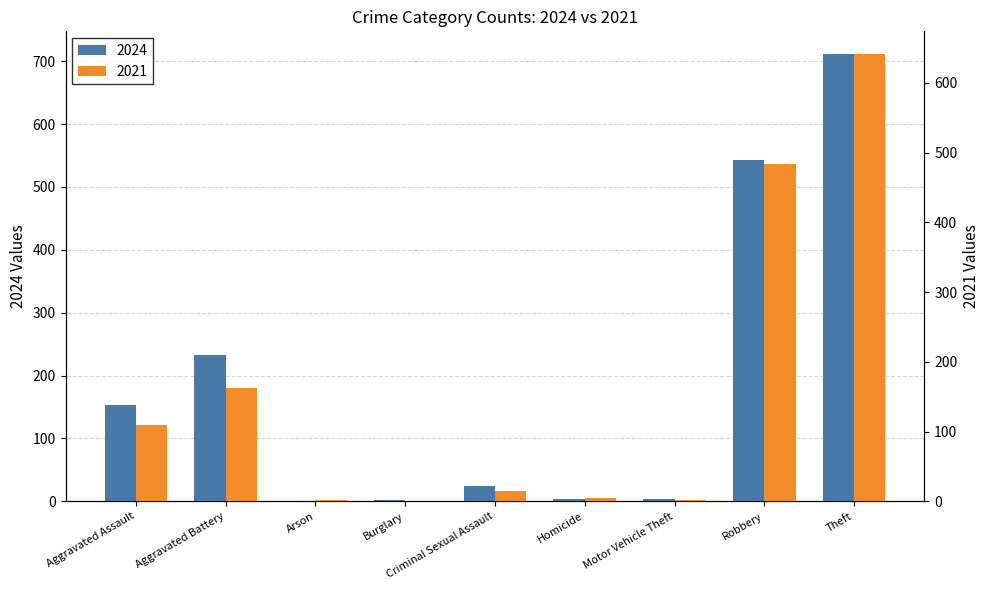

Count the number of data series in this chart.

2